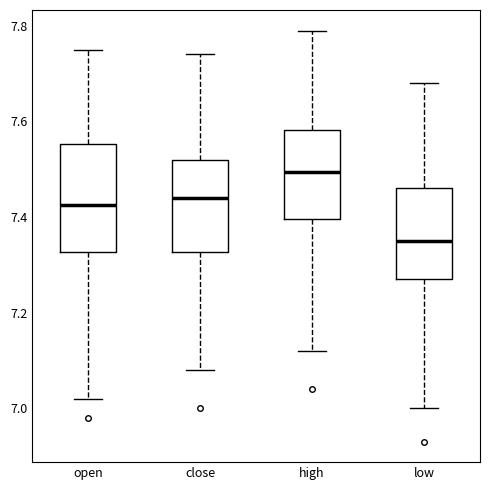

Comparing the boxes themselves (not the whiskers), which one is the tallest?

open